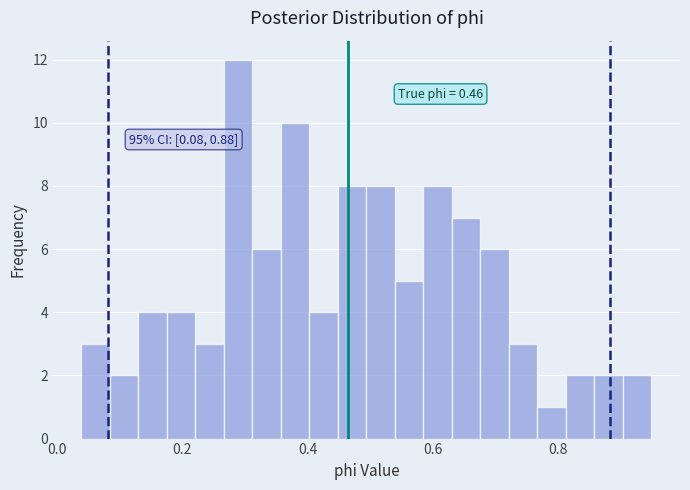

Around what value on the x-axis is the tallest bar? Give the approximate position of its centre, as read against the axis.

0.28